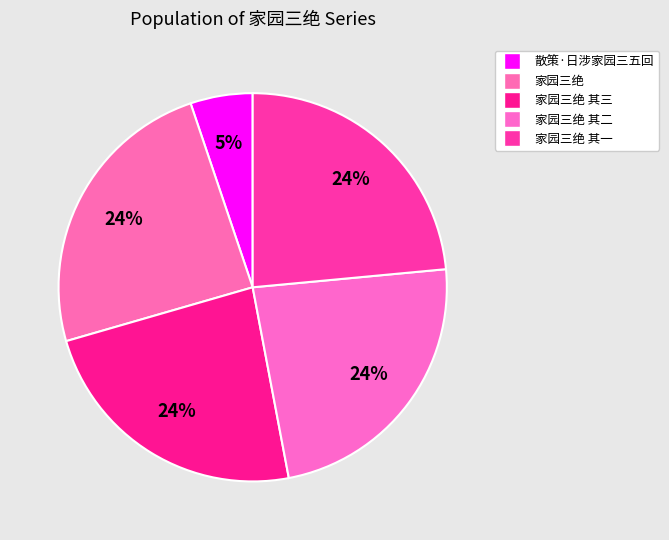

What is the largest slice in the pie chart?

家园三绝